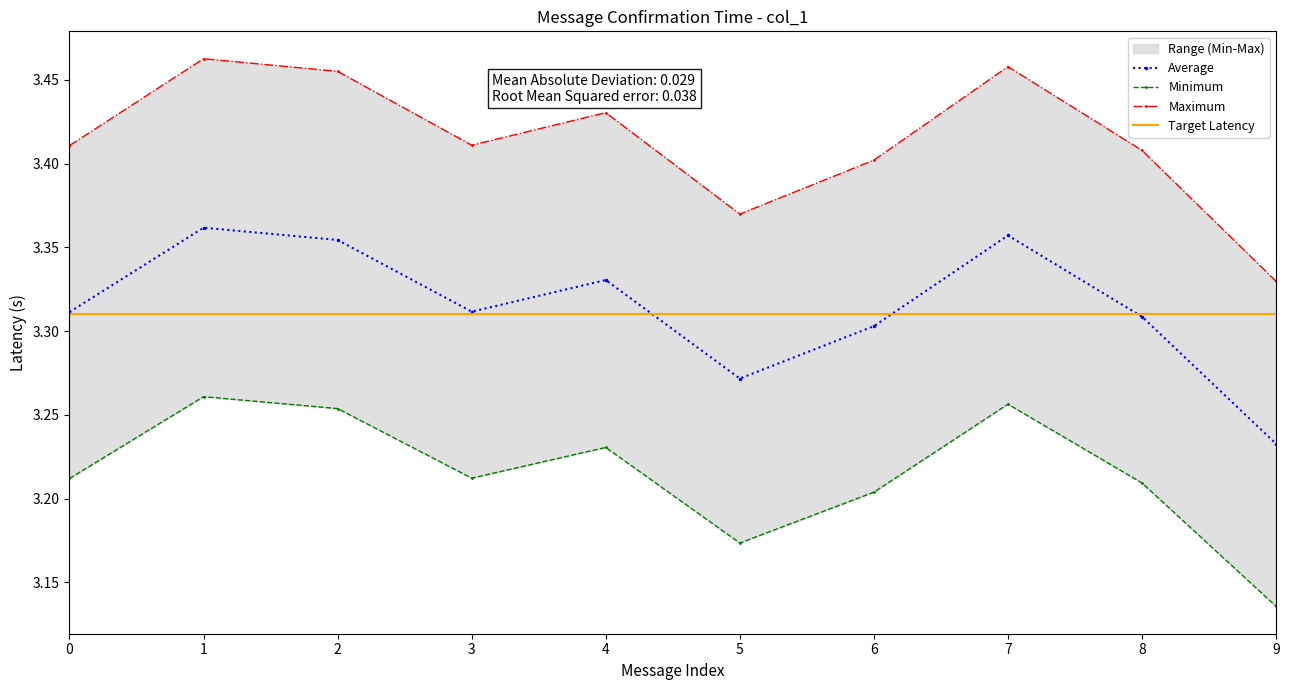

Is it true that the value at 6 is 3.4?

True